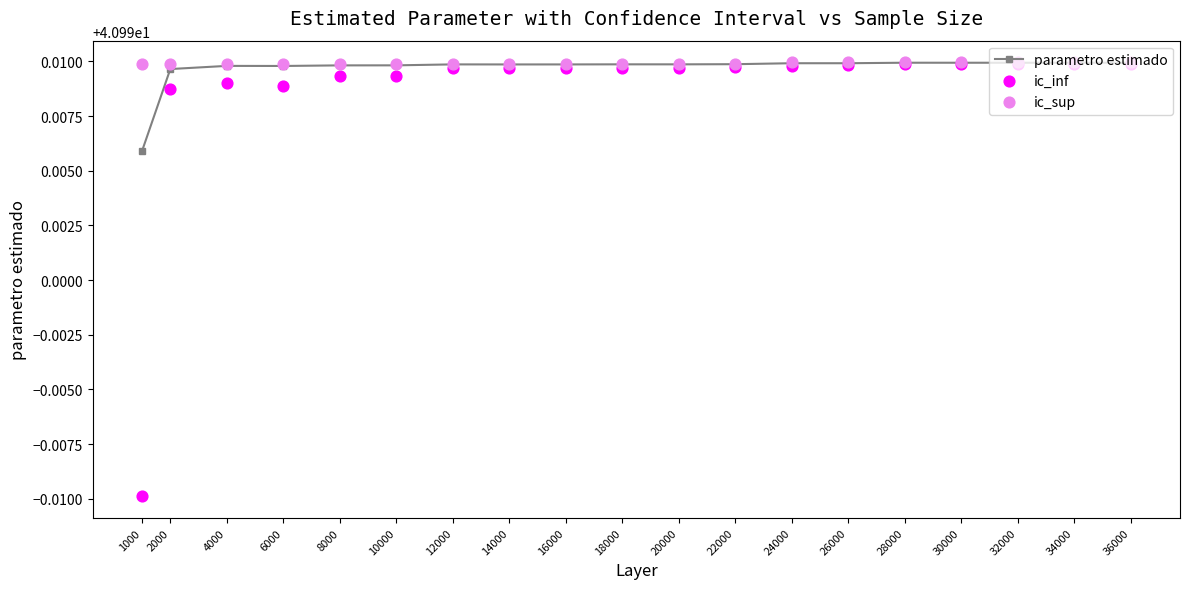

Which series contains the highest Y value?

ic_sup